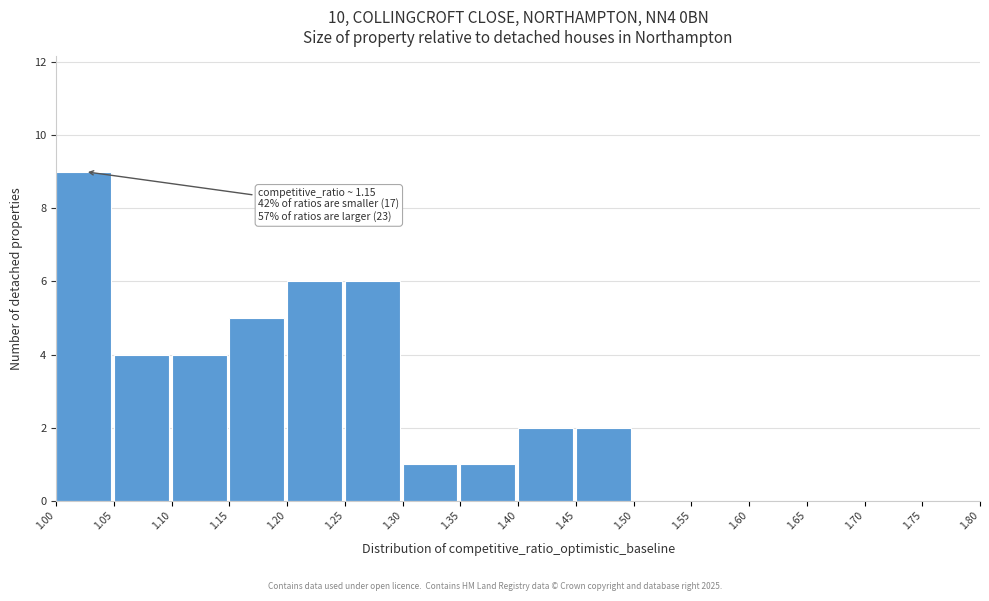

Which range on the x-axis has the tallest bar?

1.00 to 1.05